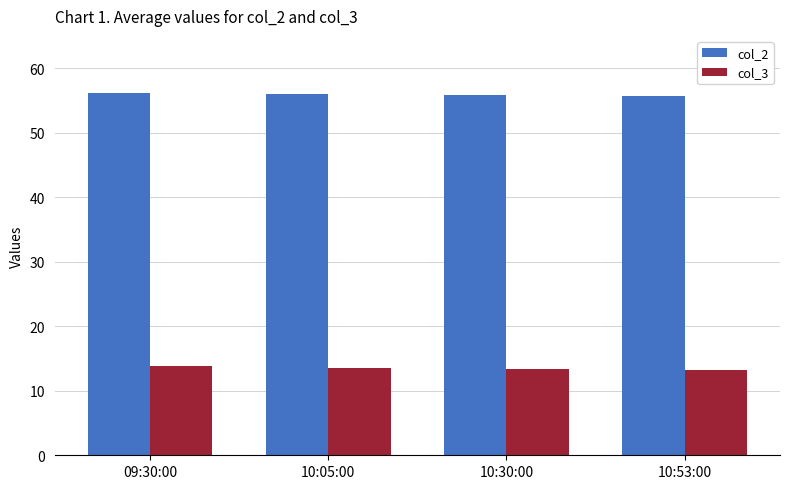

What is the difference between the highest and lowest values at 09:30:00?

42.4